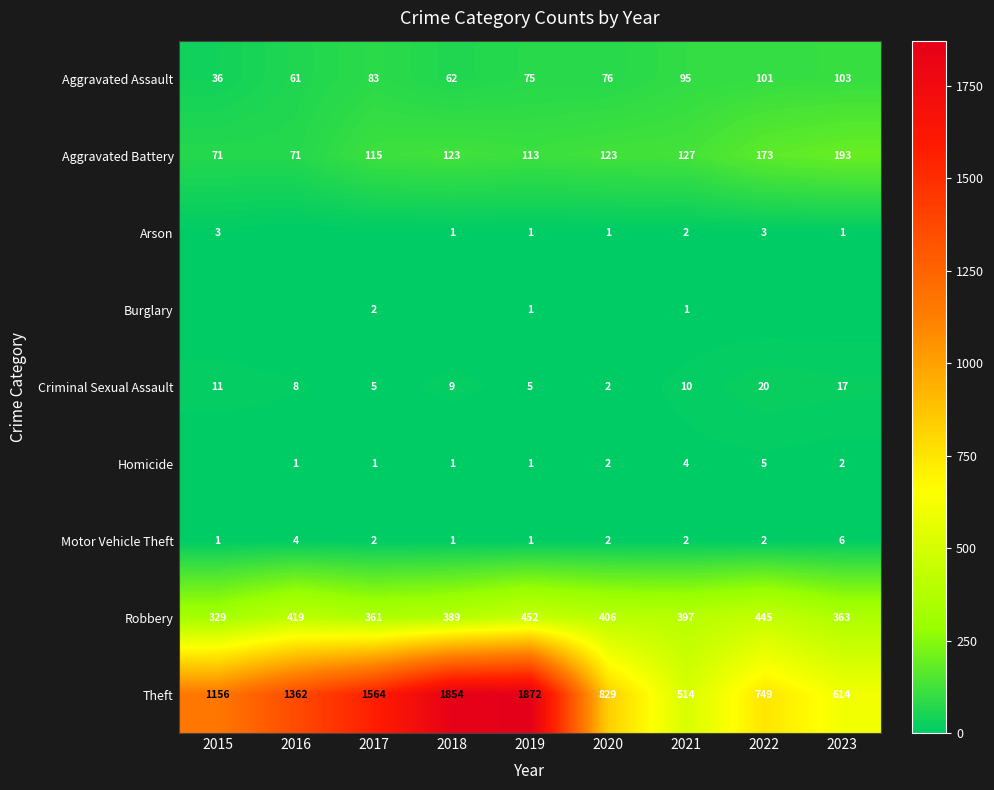

How many distinct data groups are displayed?

9